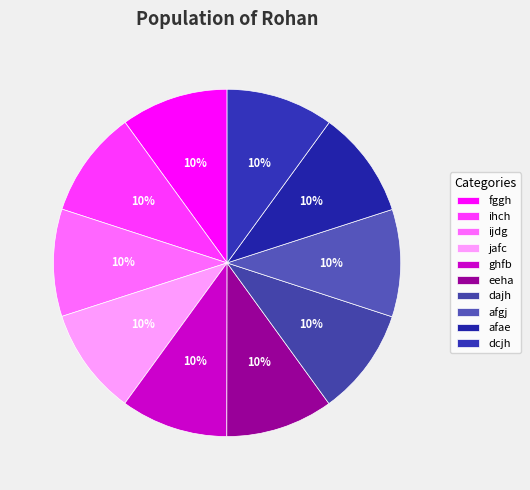

Rank the categories by value from lowest to highest.

fggh, ihch, ijdg, jafc, ghfb, eeha, dajh, afgj, afae, dcjh